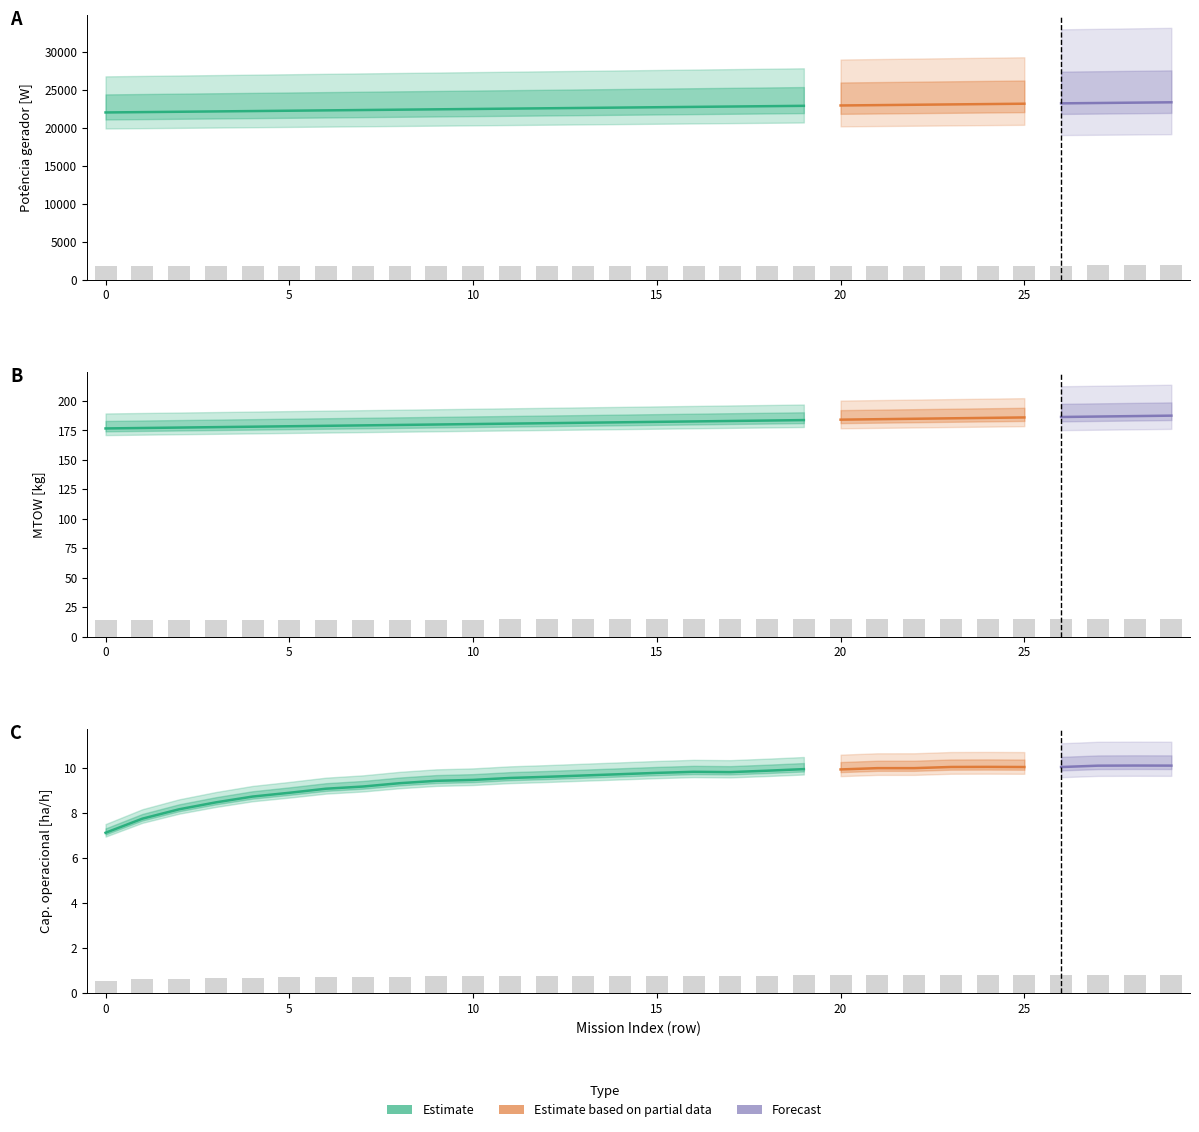

The value of MTOW [kg] at 14 is 2613.9. True or false?

False